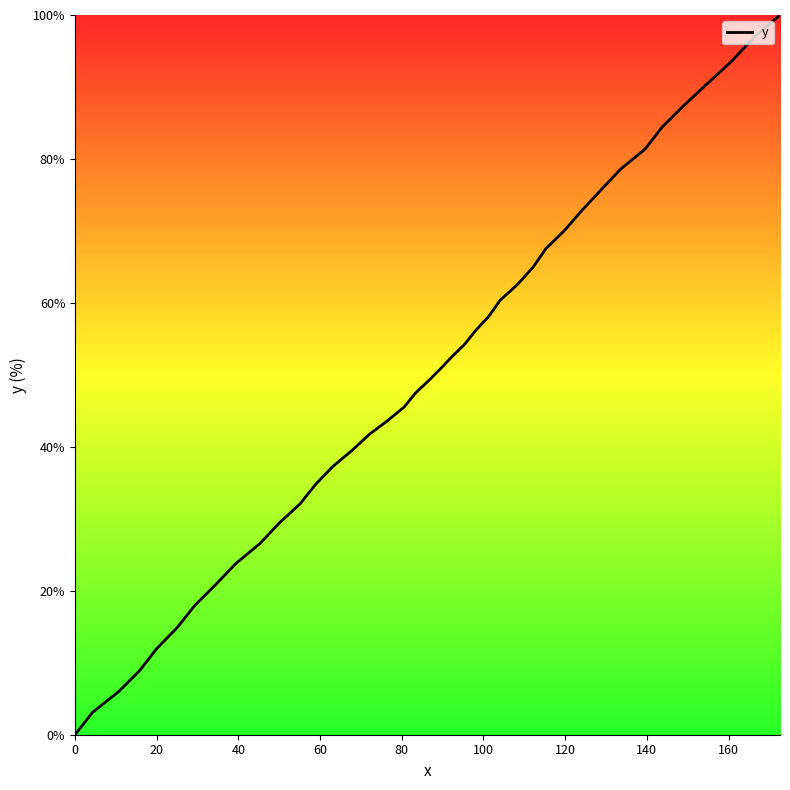

What is the difference between the maximum and minimum values?

100.0